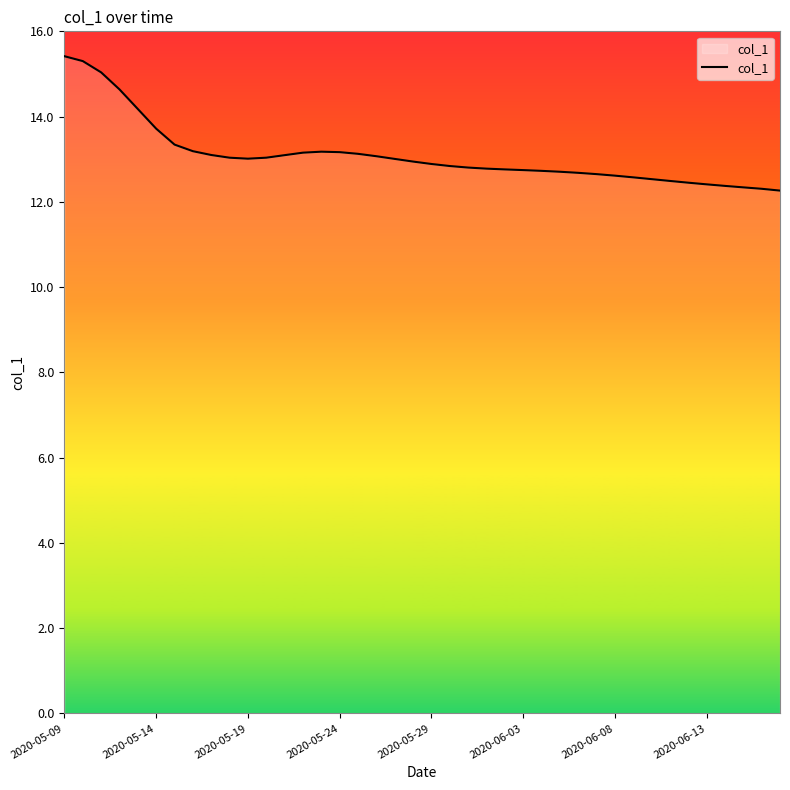

What is the maximum value shown in the chart?

15.4